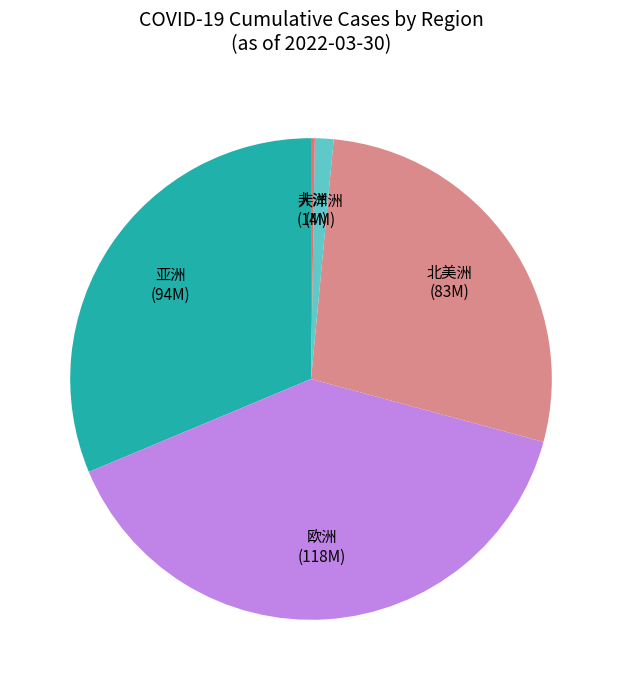

Is it true that 亚洲 is 45% of the pie?

False